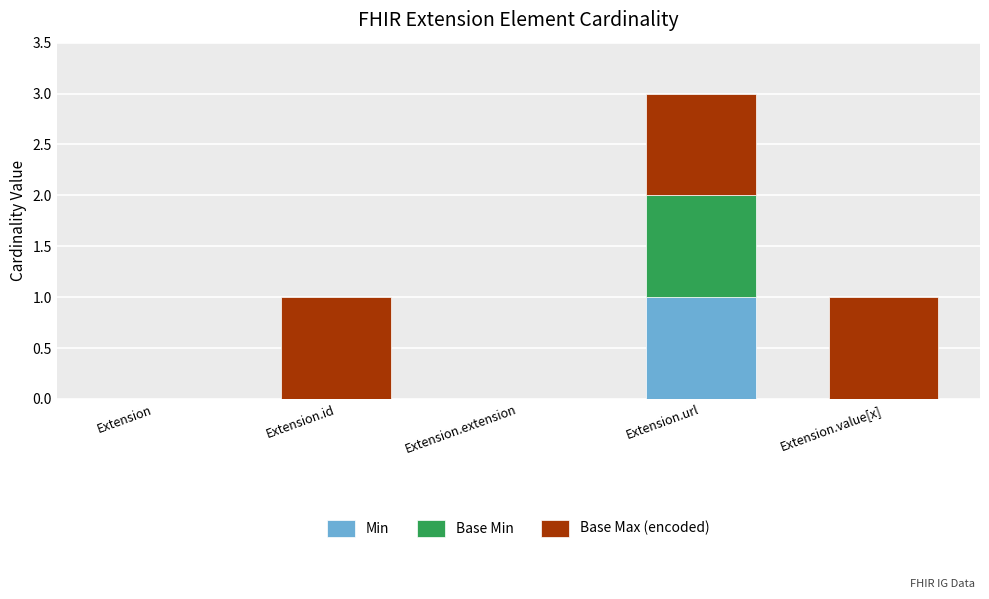

At which category is the sum across all series the highest?

Extension.url